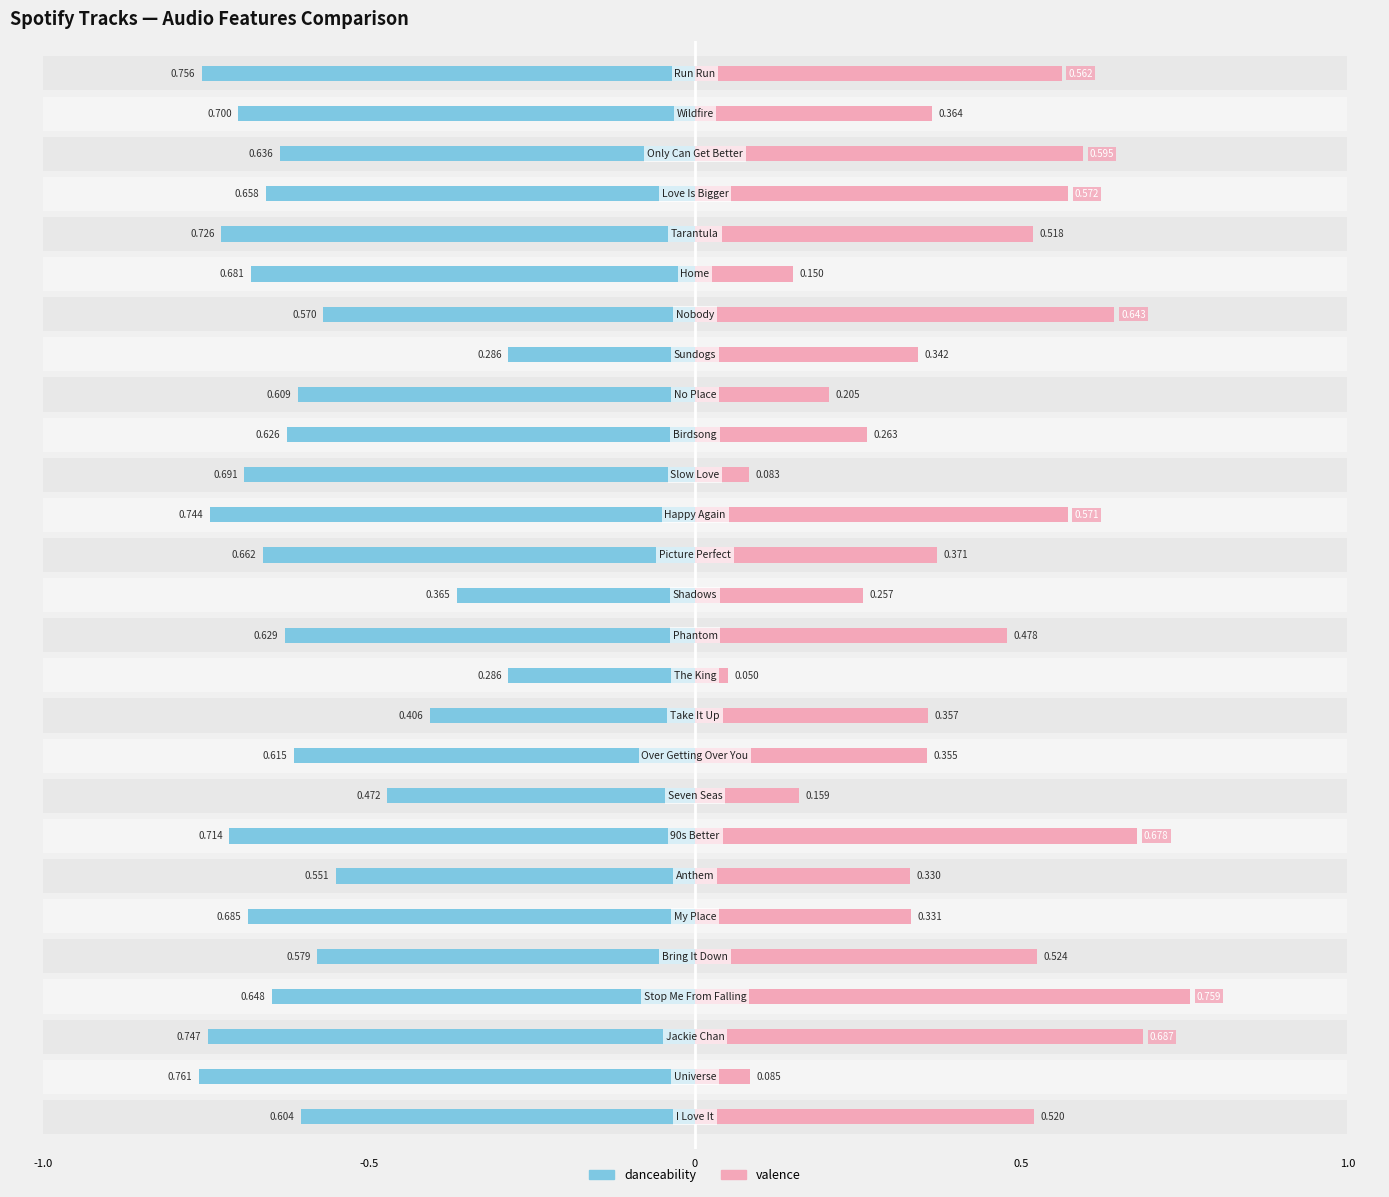

What is the lowest value of the danceability series?

0.3